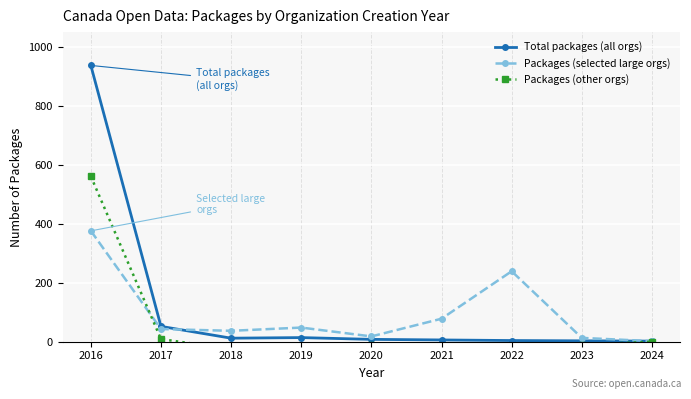

At which label is Packages (selected large orgs) closest to 189?

2022